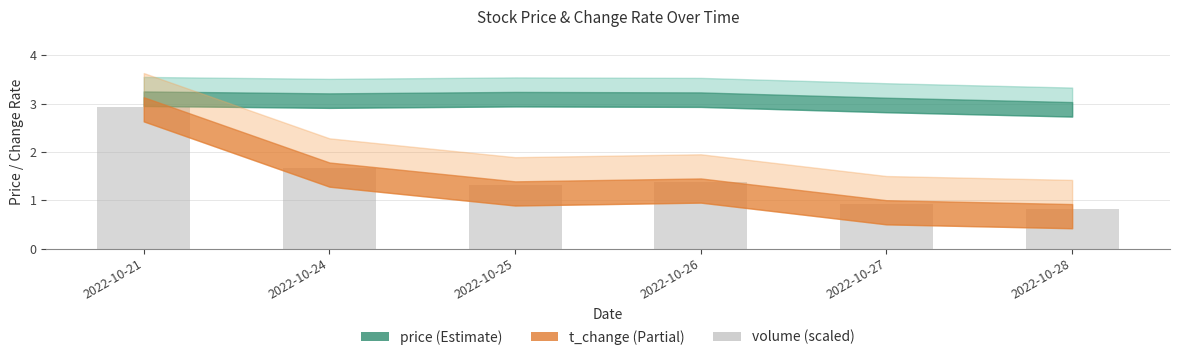

What is the minimum value shown in the chart?

0.8